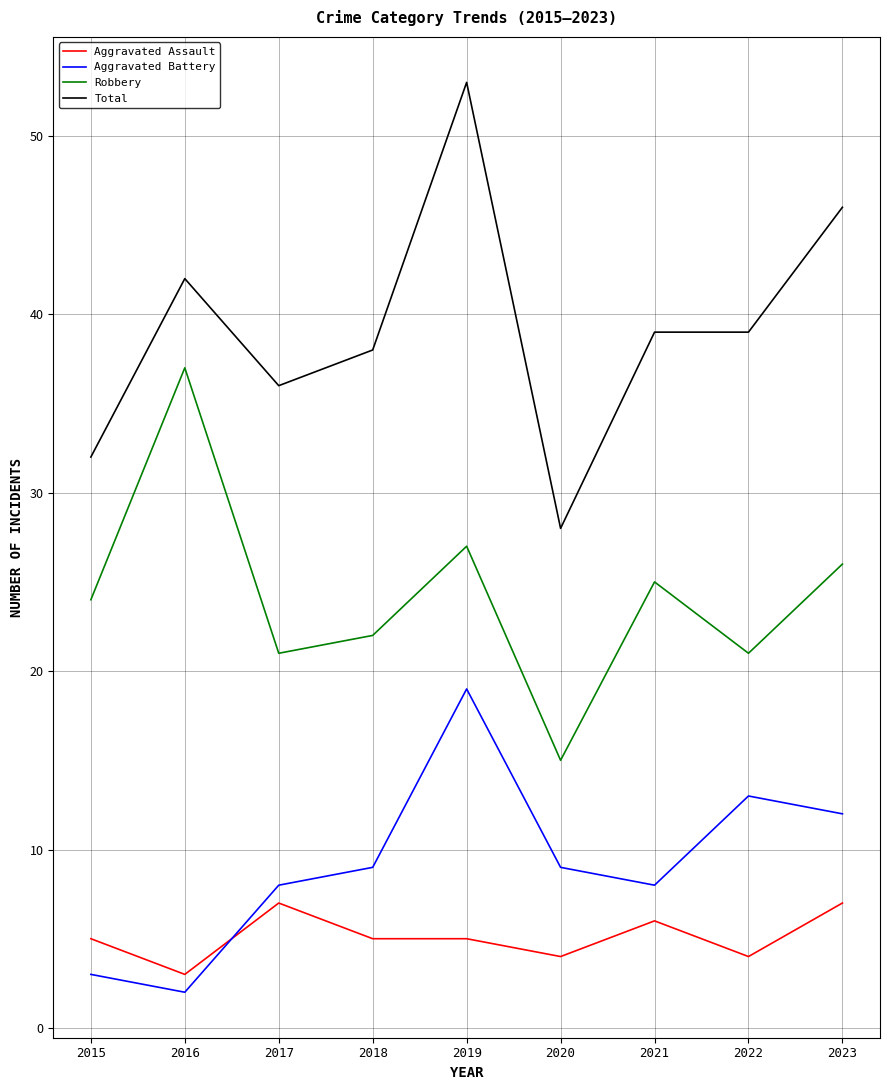

How many values in the Aggravated Battery series are below 9?

4